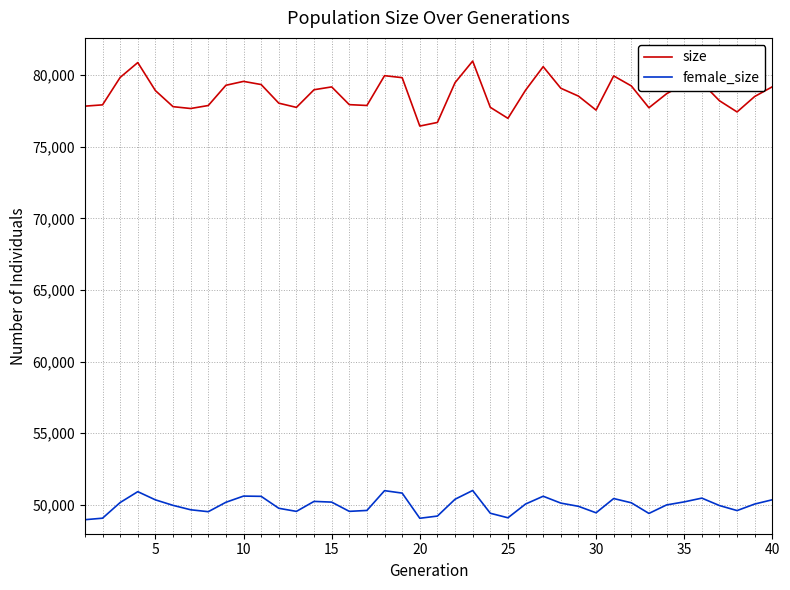

What is the difference between the maximum and minimum values in the size series?

4539